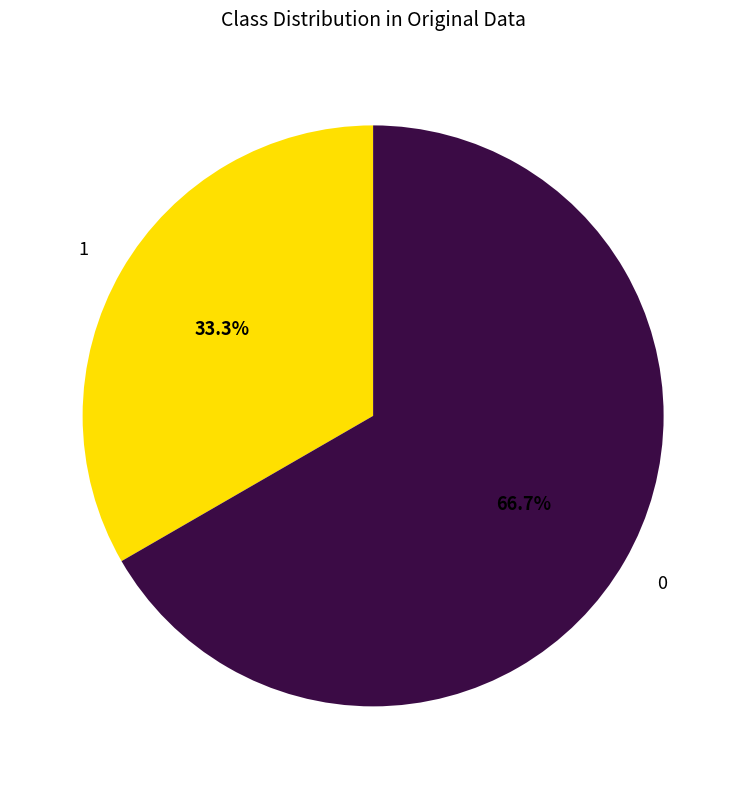

Is there any slice that represents more than half of the pie?

Yes